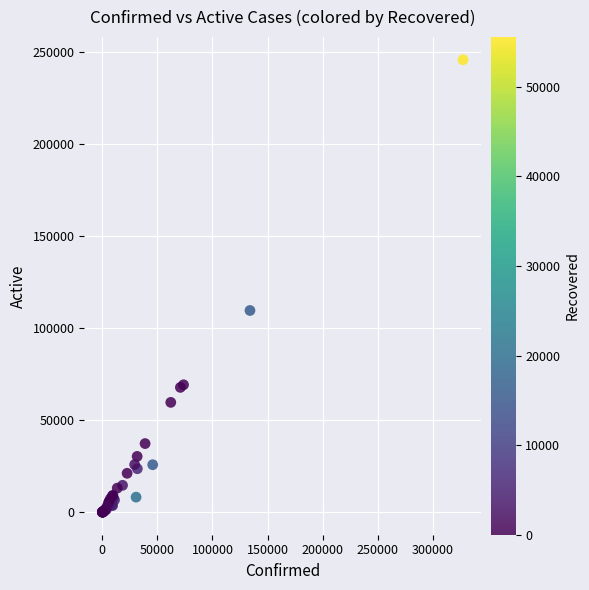

What Y value in the scatter plot is closest to 122889?

109542